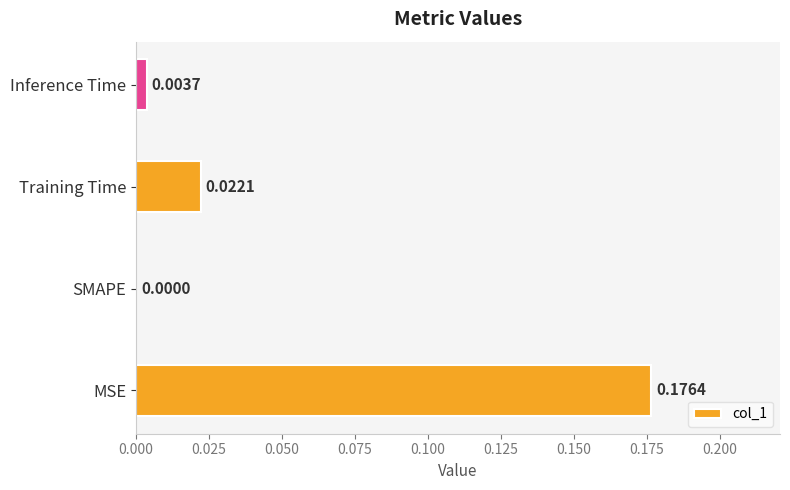

Where is the data nearest to the value 0?

SMAPE